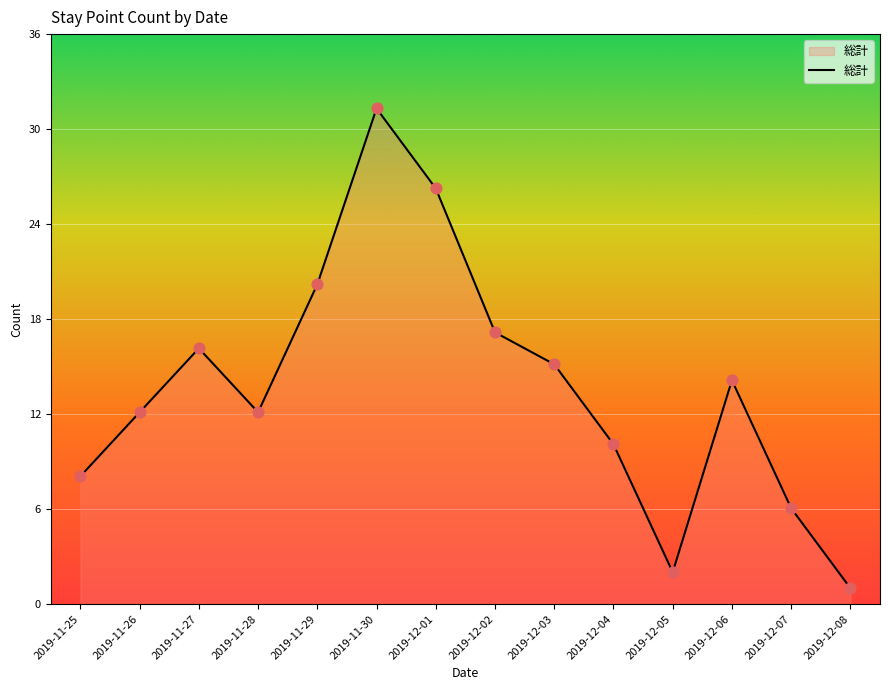

Between 2019-11-28 and 2019-11-30, which is larger?

2019-11-30